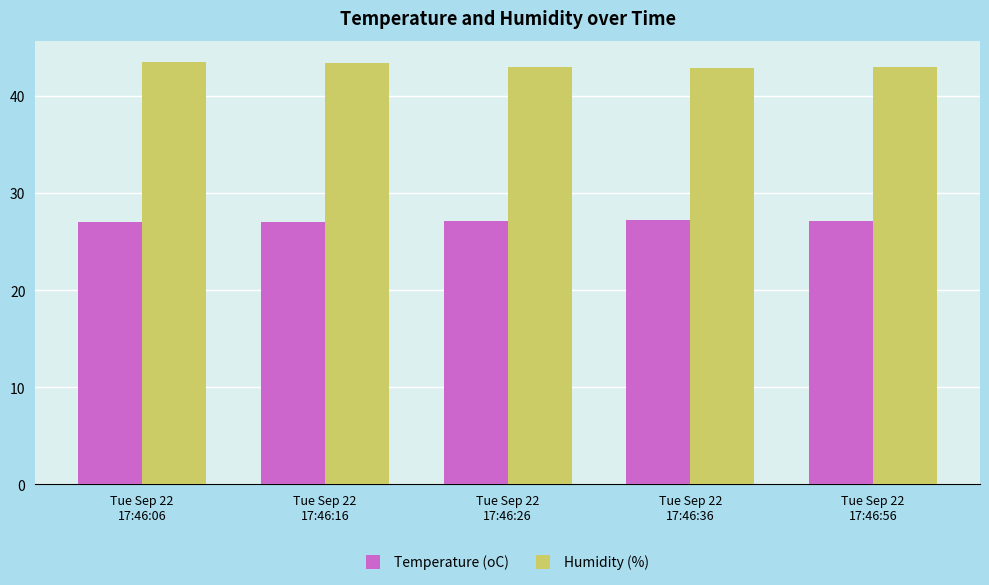

At Tue Sep 22
17:46:26, list the series in order from largest to smallest.

Humidity (%), Temperature (oC)